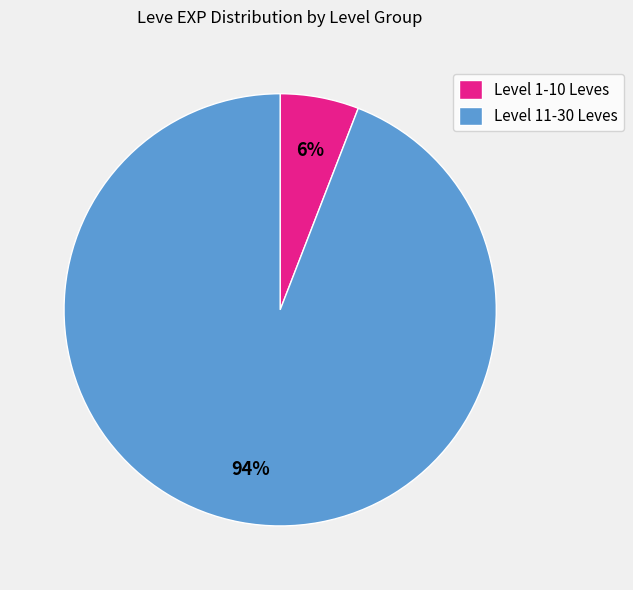

How many segments does this pie chart have?

2